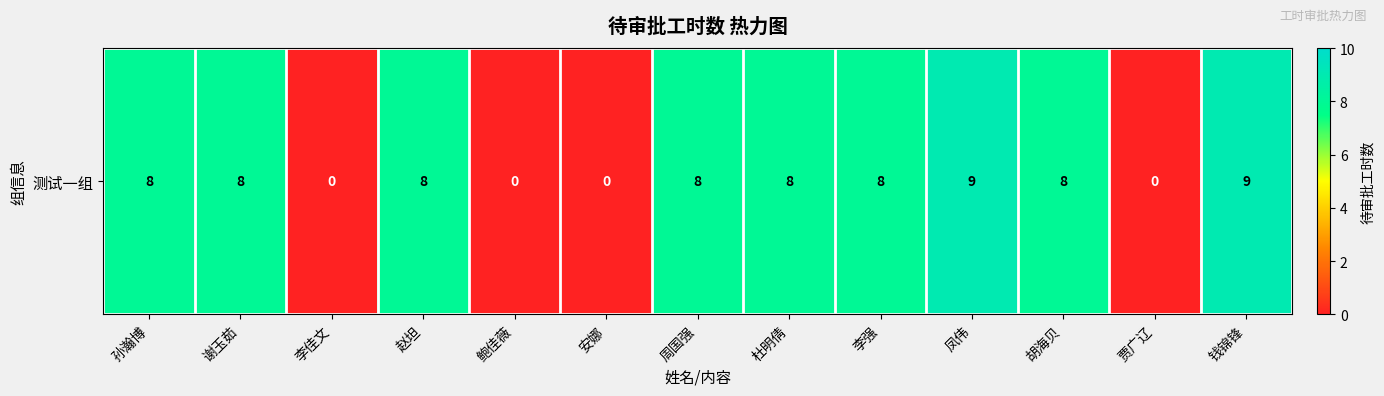

Rank the categories by value from highest to lowest.

凤伟, 钱锦锋, 孙瀚博, 谢玉茹, 赵坦, 周国强, 杜明倩, 李强, 胡海贝, 李佳文, 鲍佳薇, 安娜, 贾广辽